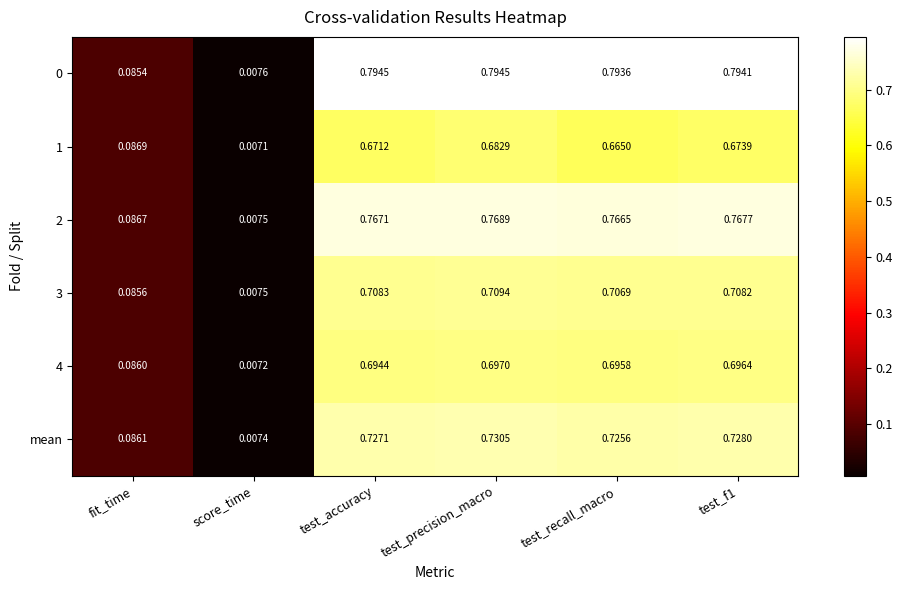

Which label corresponds to the smallest value in the chart?

score_time